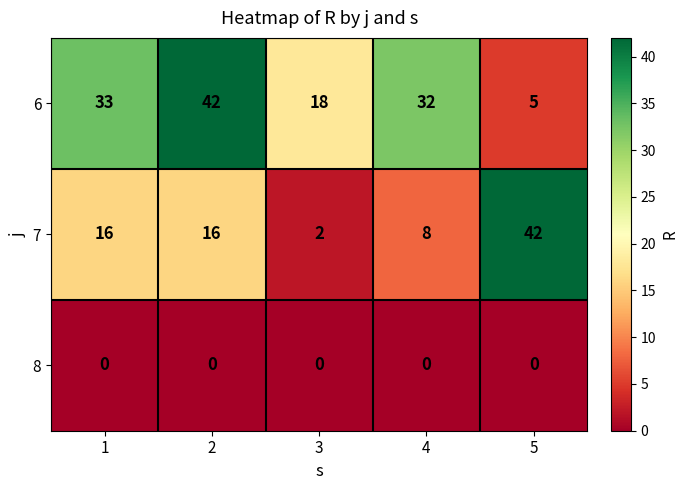

Count the 7 values in the range 8 to 16.

3